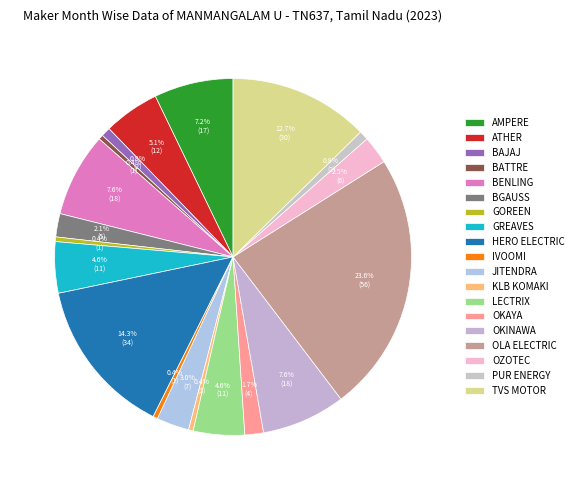

Rank the categories by value from highest to lowest.

OLA ELECTRIC TECHNOLOGIES PVT LTD, HERO ELECTRIC VEHICLES PVT. LTD, TVS MOTOR COMPANY LTD, BENLING INDIA ENERGY AND TECHNOLOGY PVT, OKINAWA AUTOTECH PVT LTD, AMPERE VEHICLES PRIVATE LIMITED, ATHER ENERGY LTD, GREAVES ELECTRIC MOBILITY PVT LTD, LECTRIX E VEHICLES PVT LTD, JITENDRA NEW EV-TECH PVT. LTD, OZOTEC AUTOMOBILE PRIVATE LIMITED, BGAUSS AUTO PRIVATE LIMITED, OKAYA EV PVT LTD, BAJAJ AUTO LTD, PUR ENERGY PVT LTD, BATTRE ELECTRIC MOBLITY PVT LTD, GOREEN E-MOBILITY PVT LTD, IVOOMI INNOVATION PVT LTD, KLB KOMAKI PVT LTD